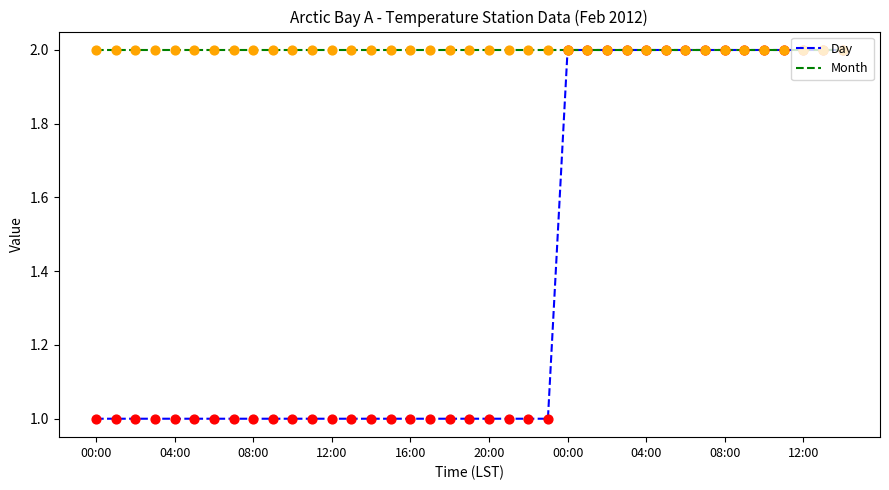

Which series has the largest total across all categories?

Month